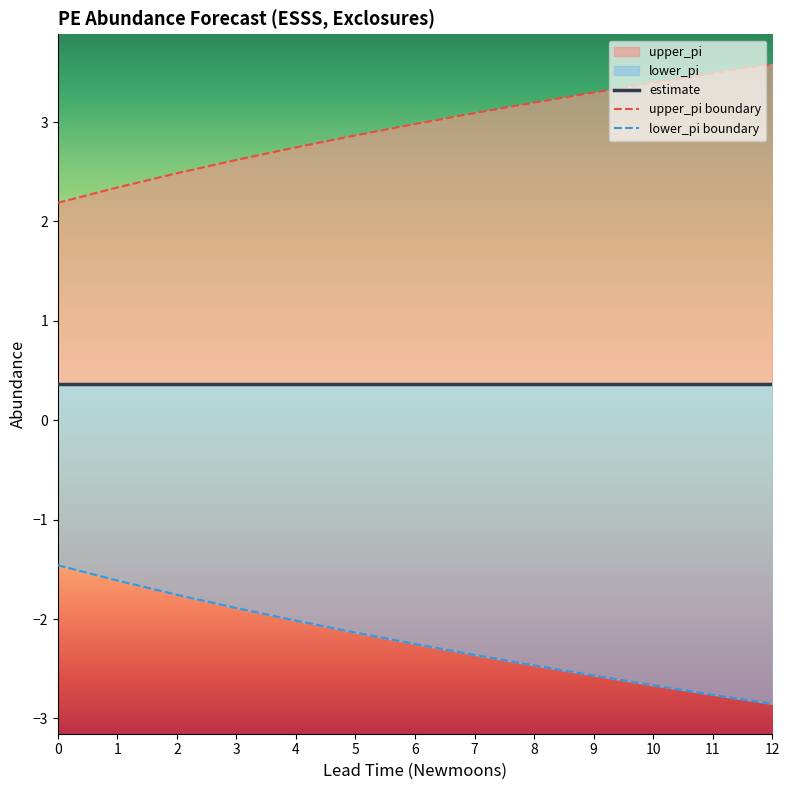

Which label corresponds to the largest value in the chart?

12